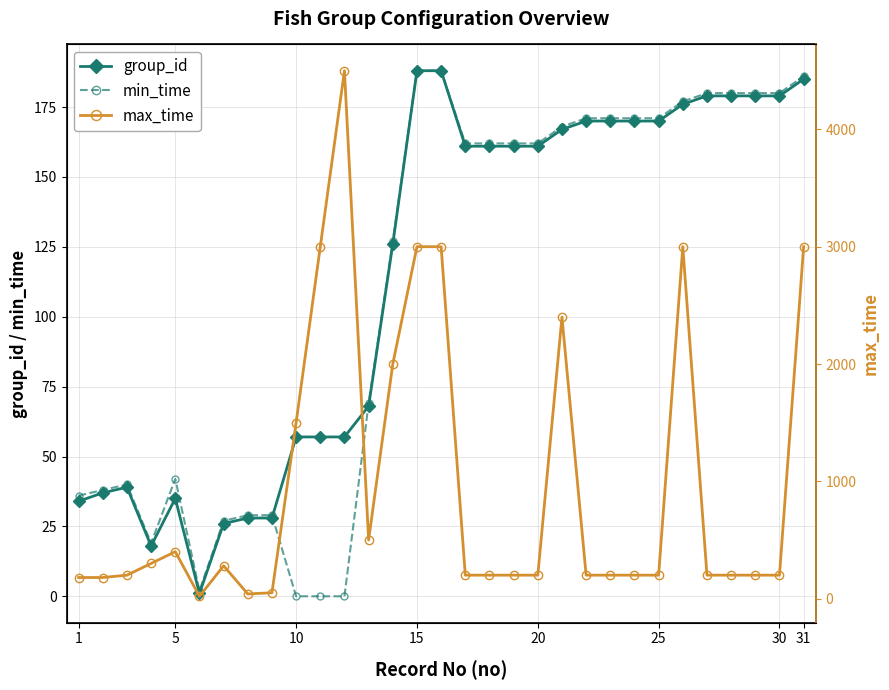

Is it true that min_time equals 108 at 31?

False